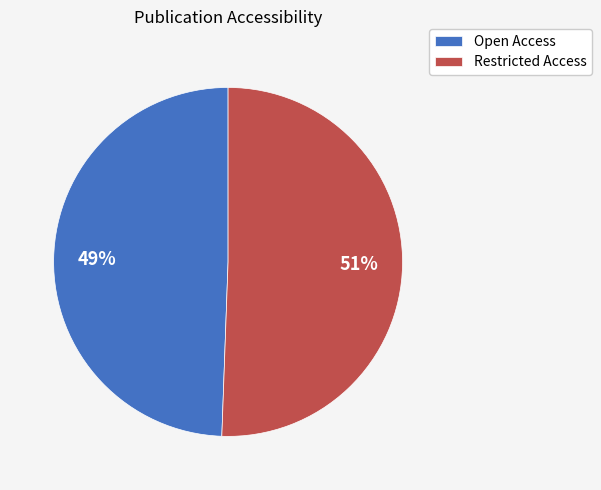

What is the largest slice in the pie chart?

Restricted Access